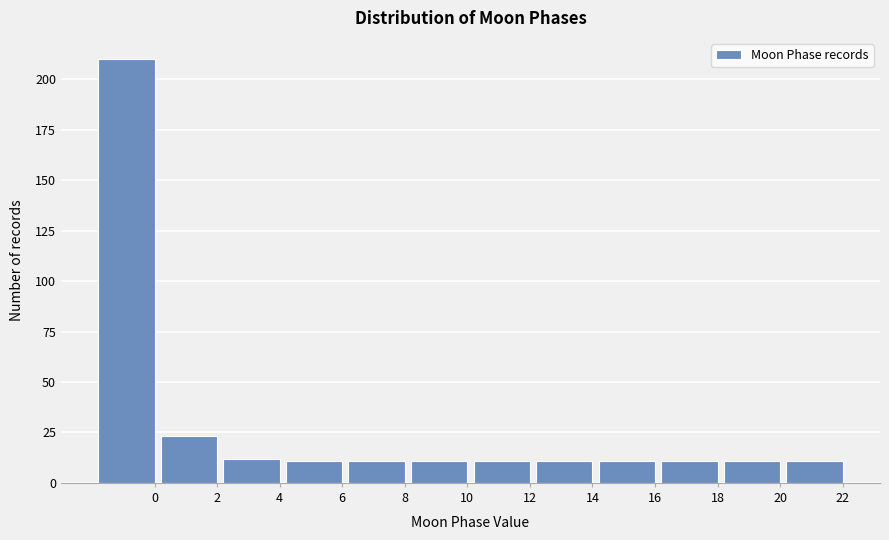

Reading right to left, transcribe all the data shown in this chart.

22=11	20=11	18=11	16=11	14=11	12=11	10=11	8=11	6=11	4=12	2=23	0=210